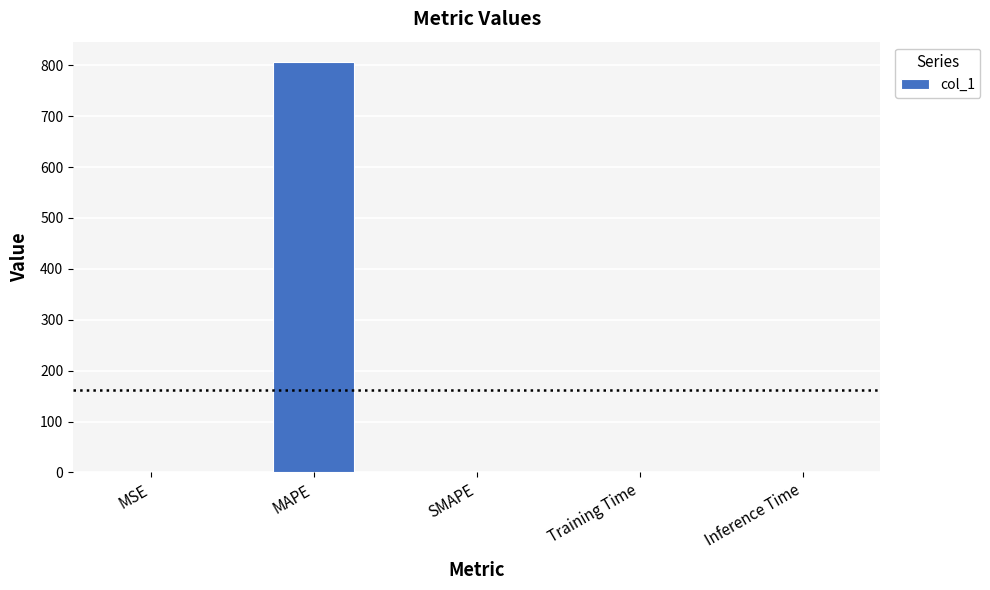

Count the number of categories in the chart.

5